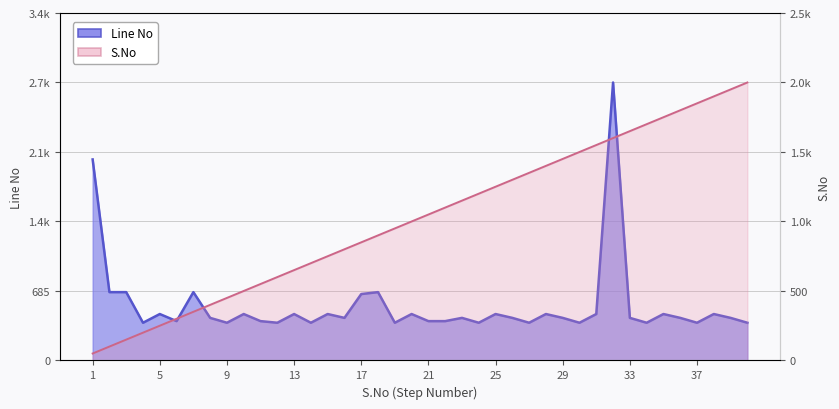

Which category has the highest value across all series?

32